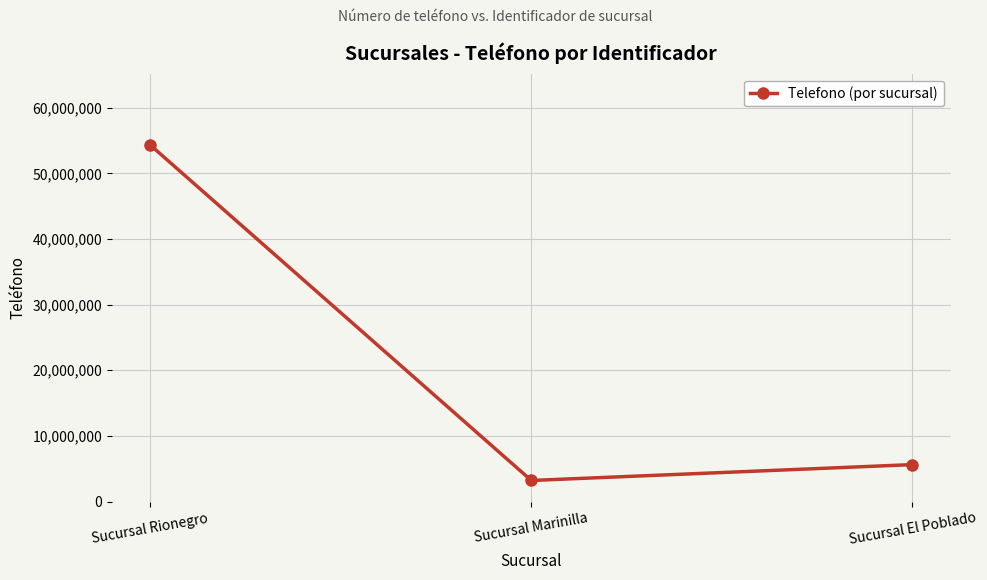

Reading left to right, extract all data points from this chart.

Sucursal Rionegro=54323243	Sucursal Marinilla=3214321	Sucursal El Poblado=5632421